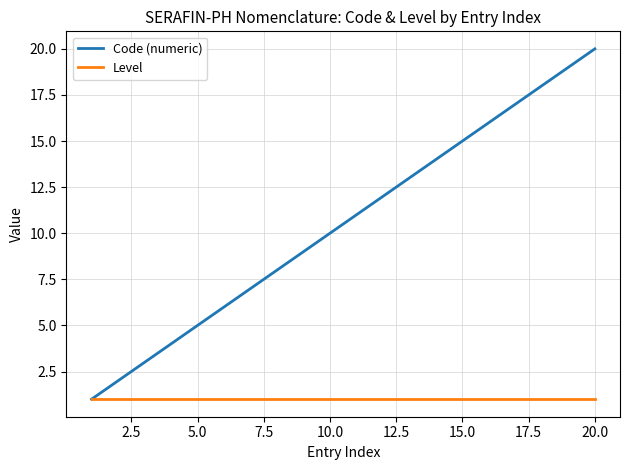

Which series has the largest total across all categories?

Code (numeric)